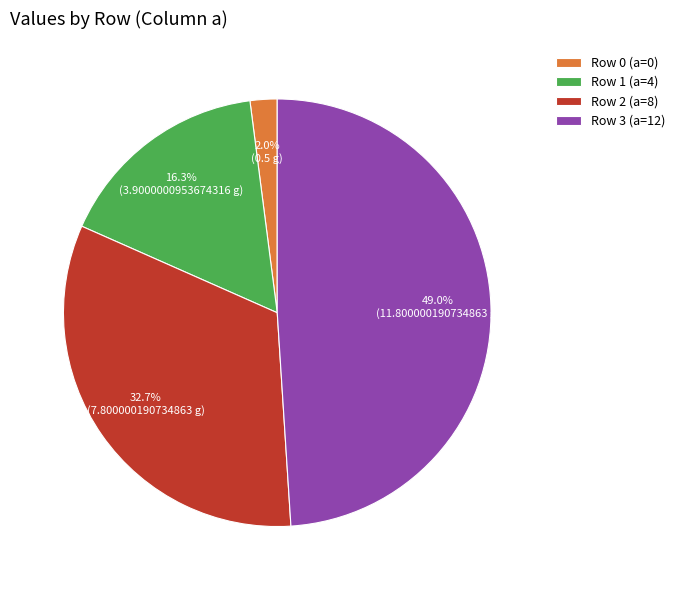

To the nearest percent, what percentage of the pie is Row 2?

33%